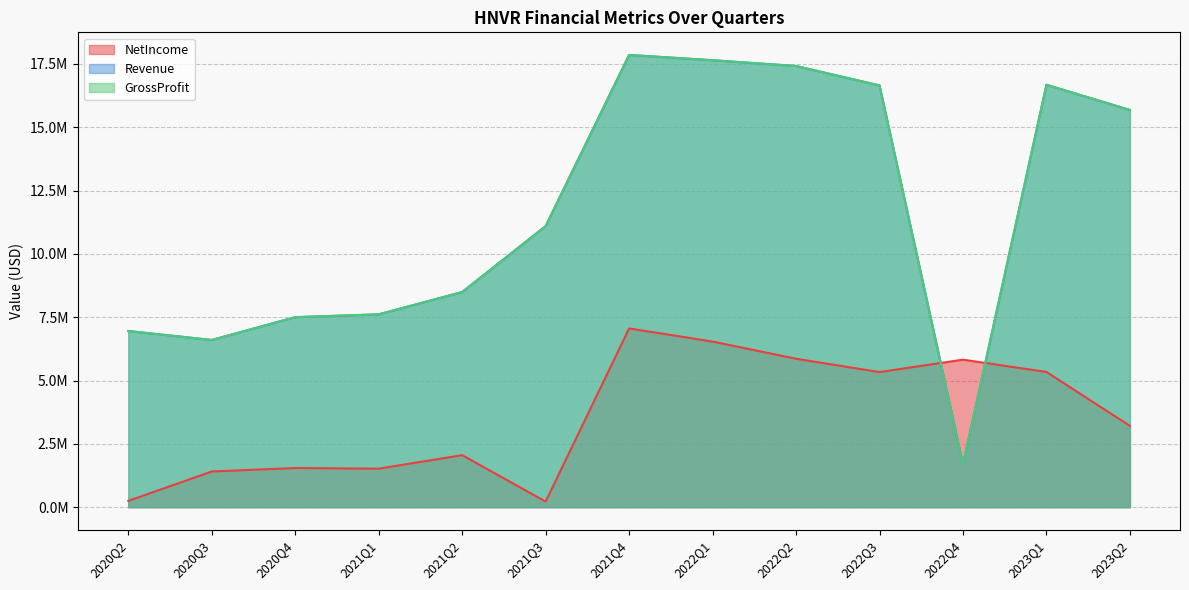

Which has a higher value, 2022Q1 or 2023Q2?

2022Q1